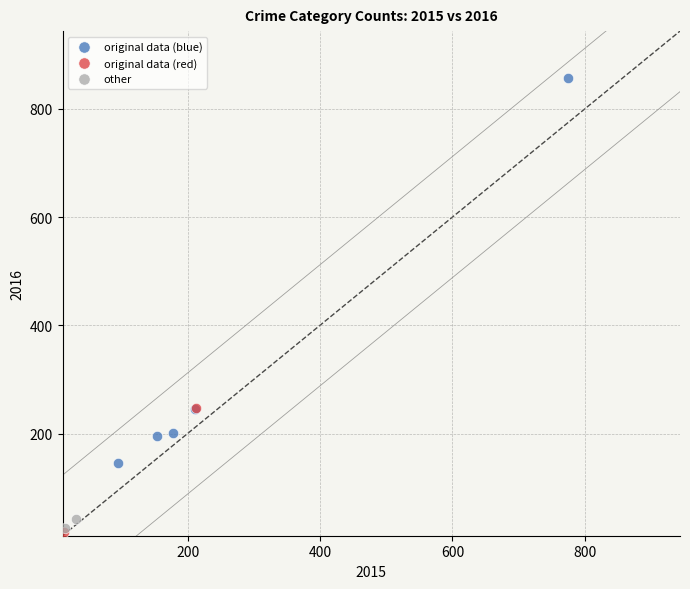

What are all the series names shown in the legend?

original data (blue), original data (red), other